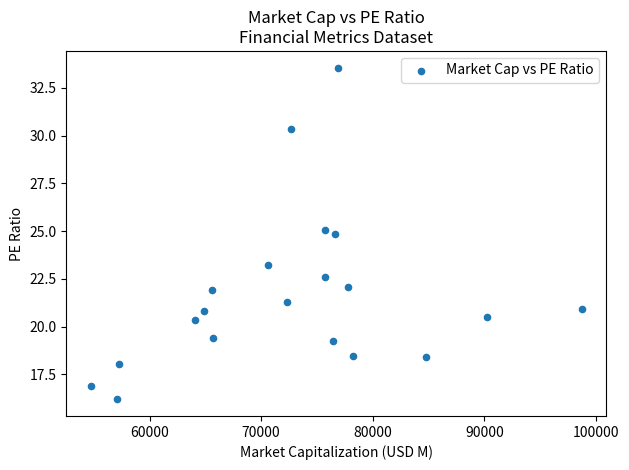

What is the range of X values (max minus min)?

43956.6